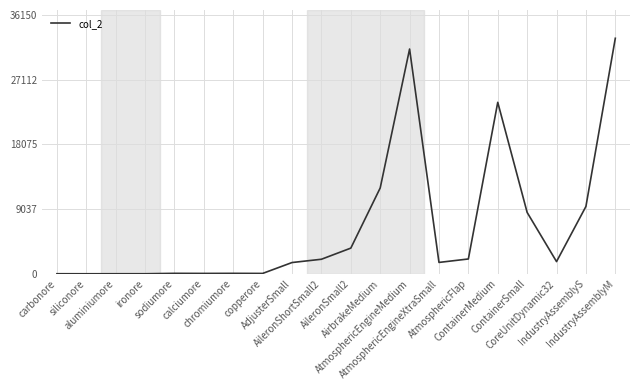

How many series are shown in this chart?

1